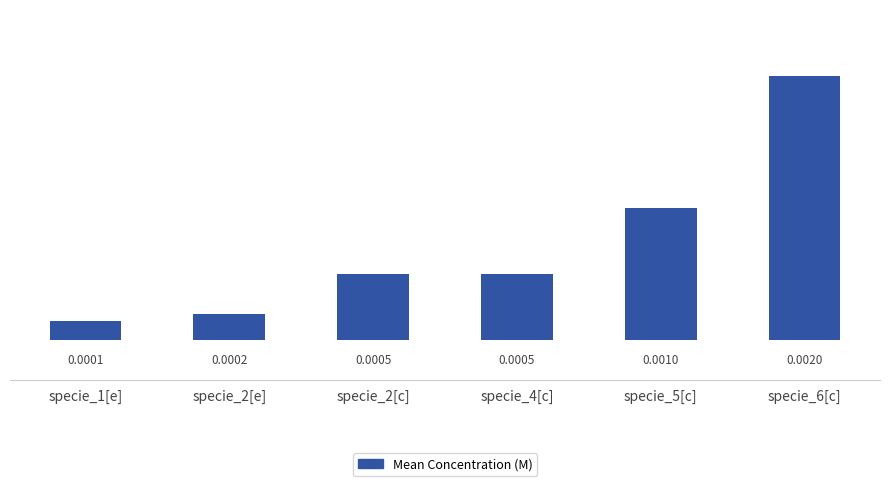

What position from the left is specie_1[e]?

1